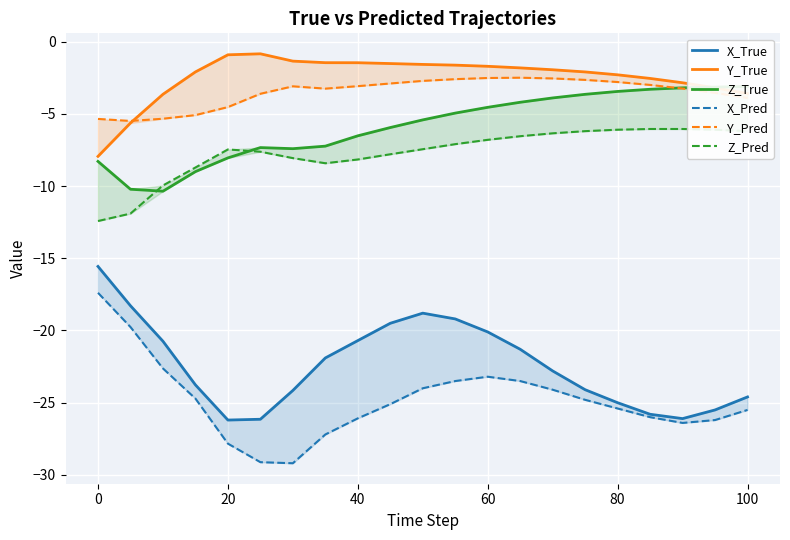

The Z_Pred series shows -6.8 at 60. True or false?

True